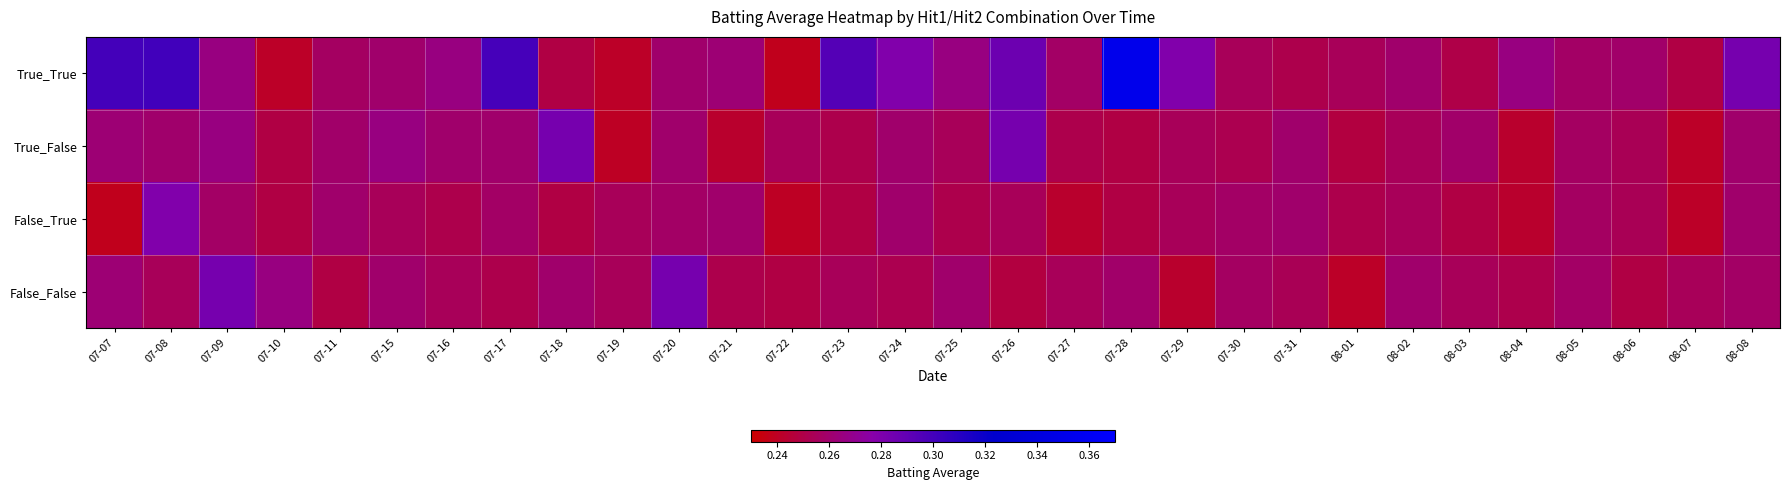

At which category is the sum across all series the highest?

07-28